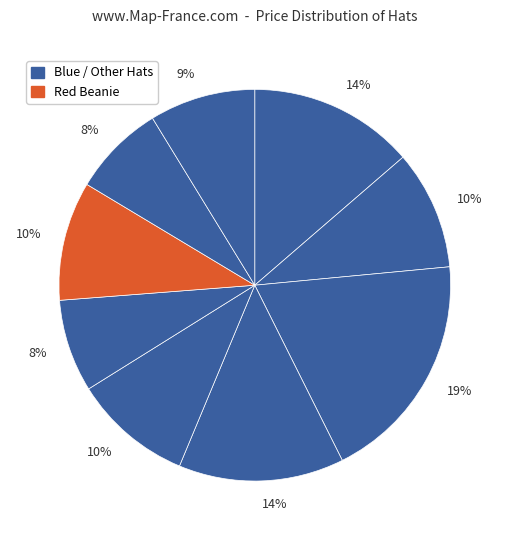

How many slices are in this pie chart?

9